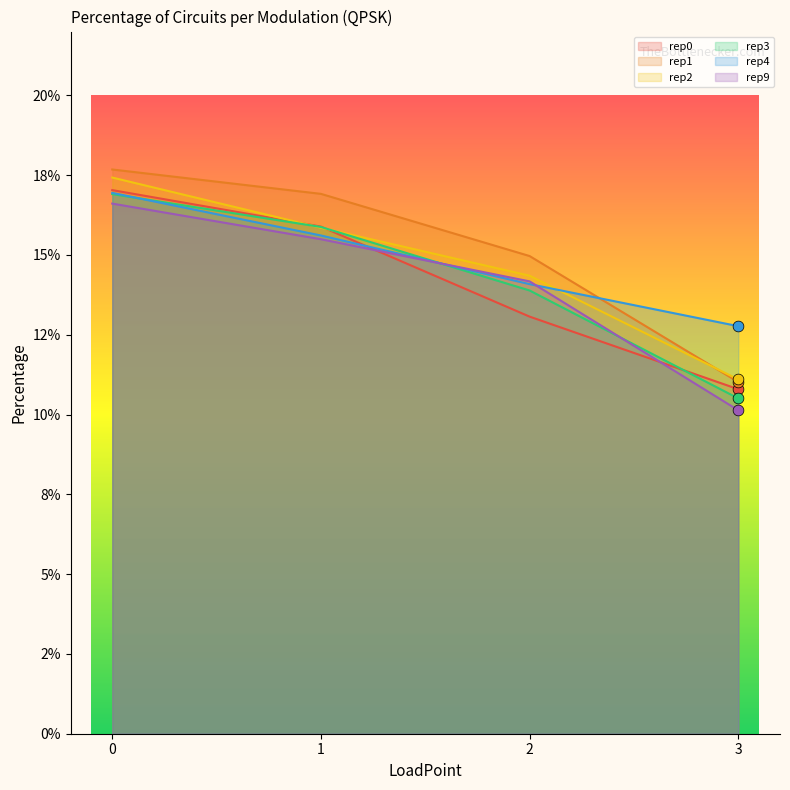

Which series has the largest total across all categories?

rep1